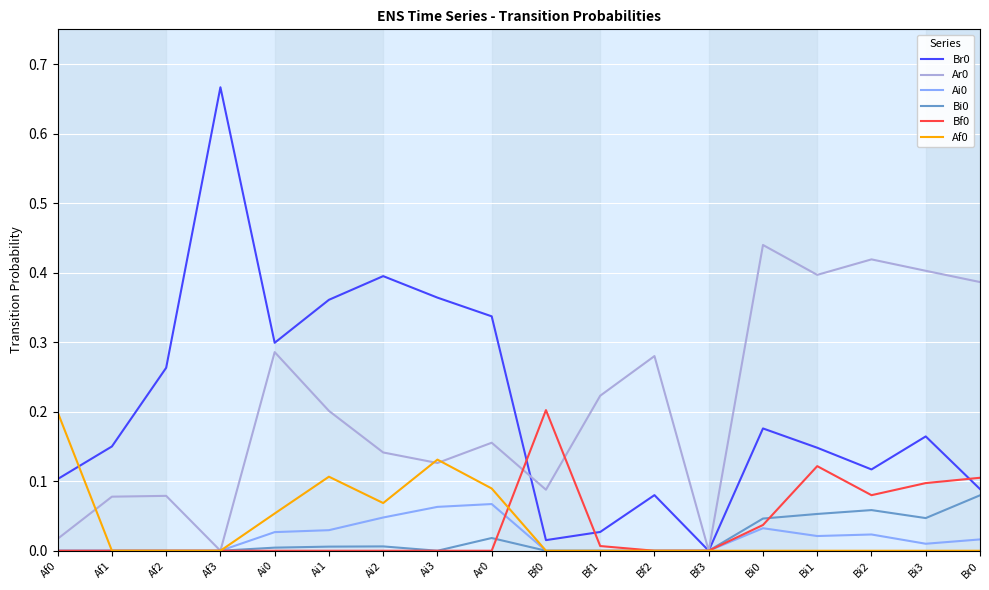

True or false: Af0 has a value of 0.0 at Af3.

True